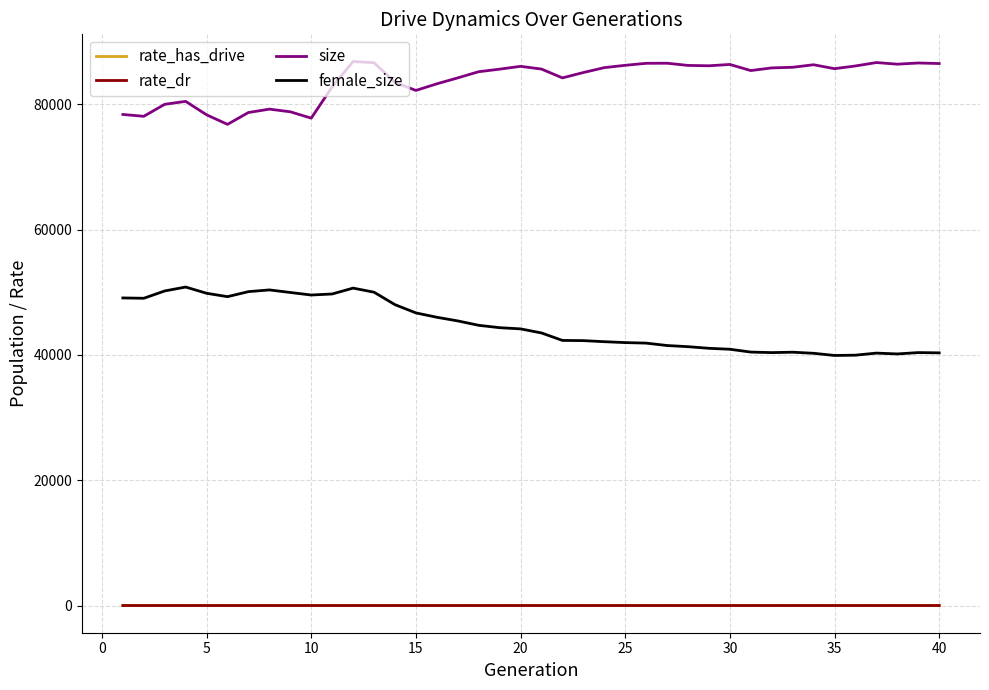

What is the lowest value of the female_size series?

39902.0